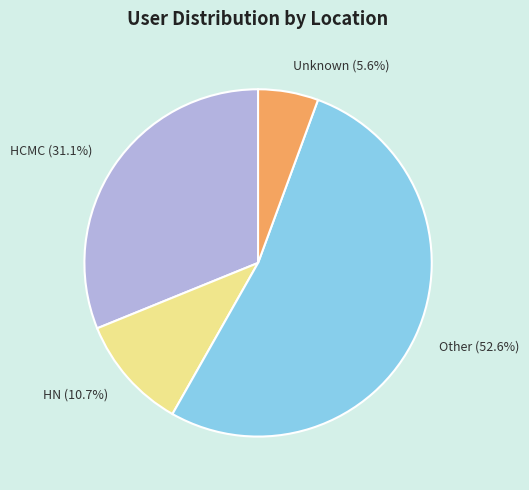

How many segments does this pie chart have?

4